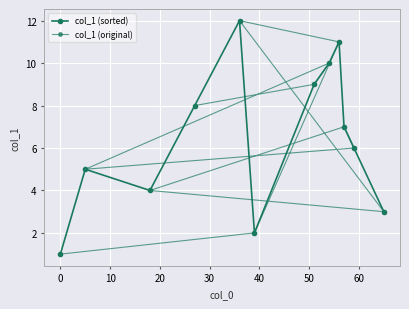

Reading right to left, transcribe all the data shown in this chart.

col_1 (sorted): 3	6	7	11	10	9	2	12	8	4	5	1
col_1 (original): 1	2	11	12	3	4	7	6	5	10	9	8